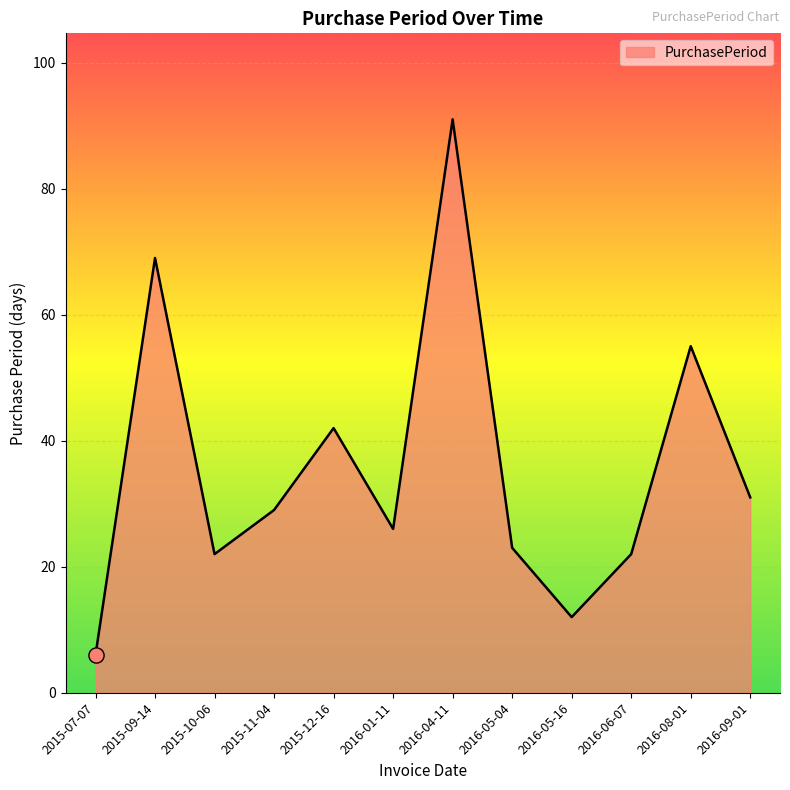

What is the ratio of the value at 2015-12-16 to the value at 2015-07-07?

7.0